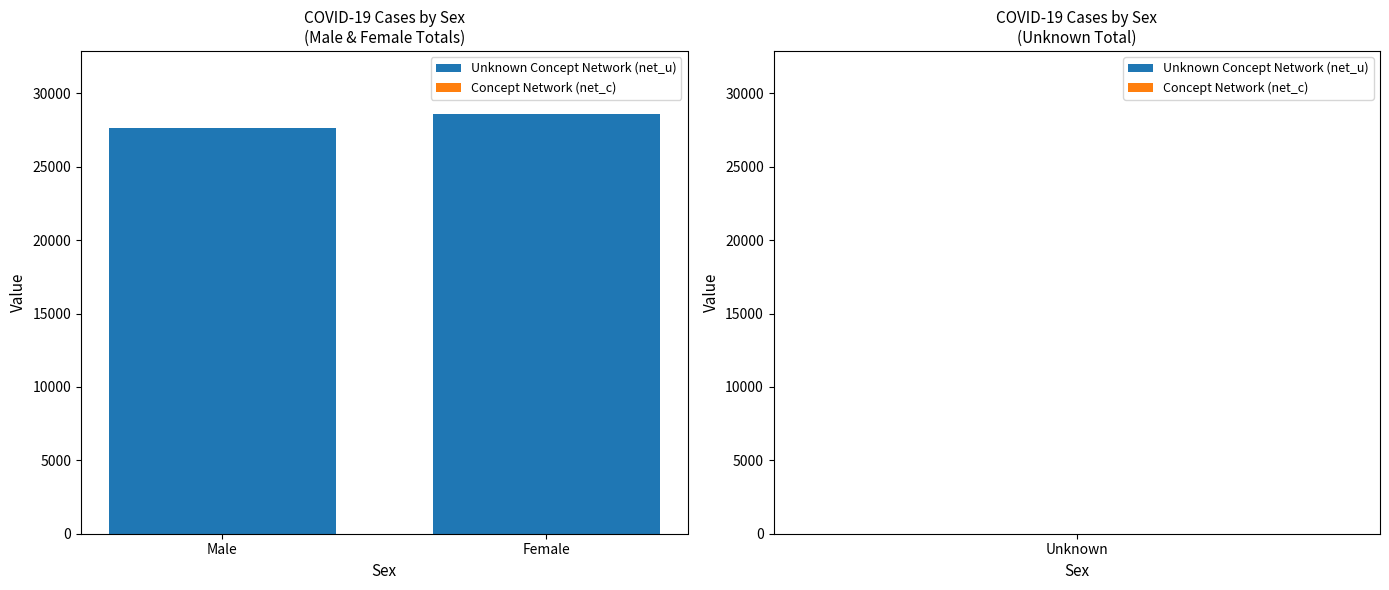

Which label corresponds to the smallest value in the chart?

Male